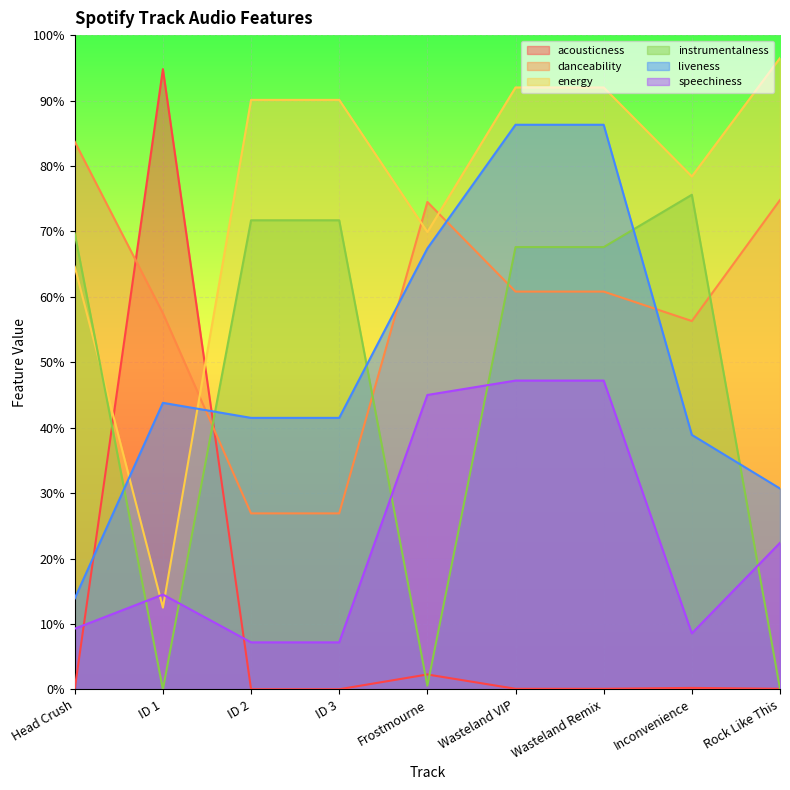

What is the total value across all series at Rock Like This?

2.2